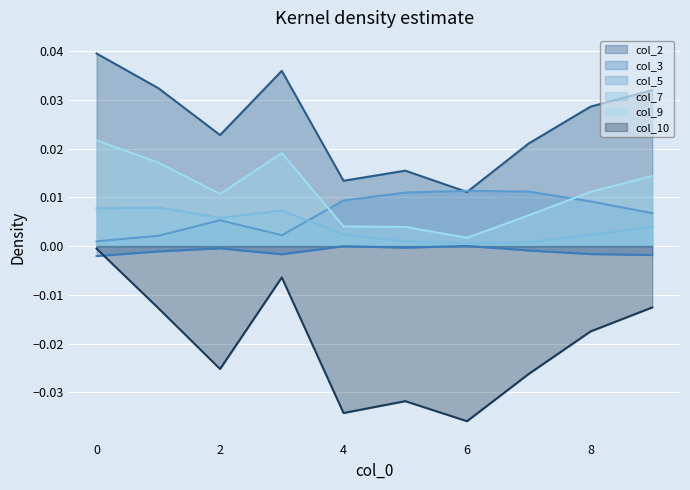

Which series has the largest range (max minus min)?

col_10